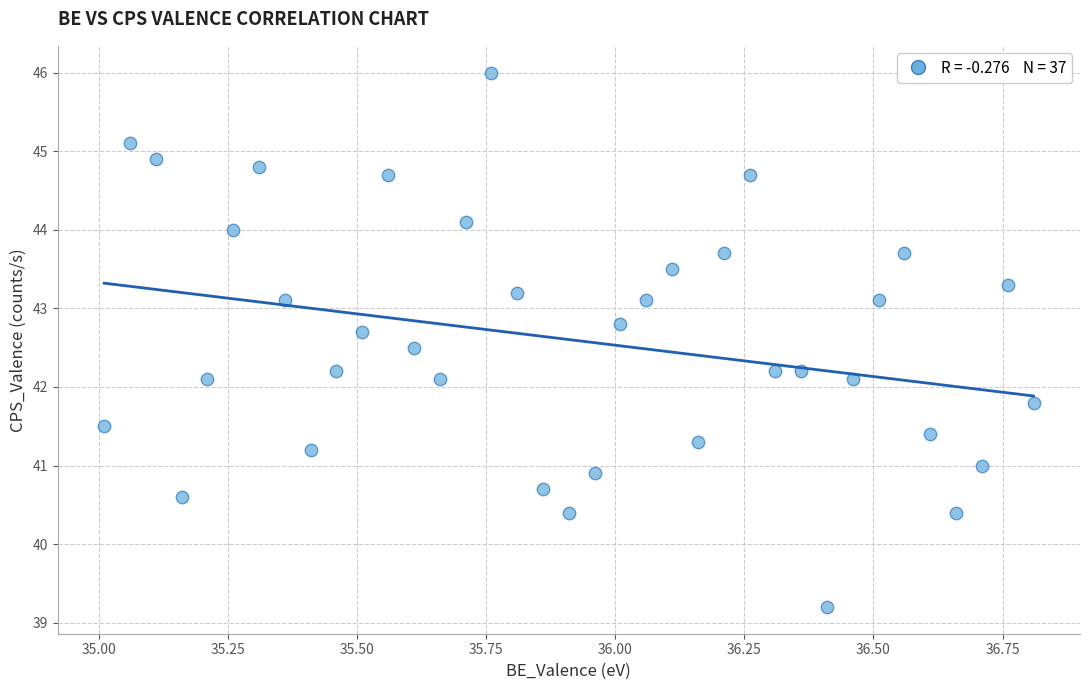

What is the range of Y values (max minus min)?

6.8